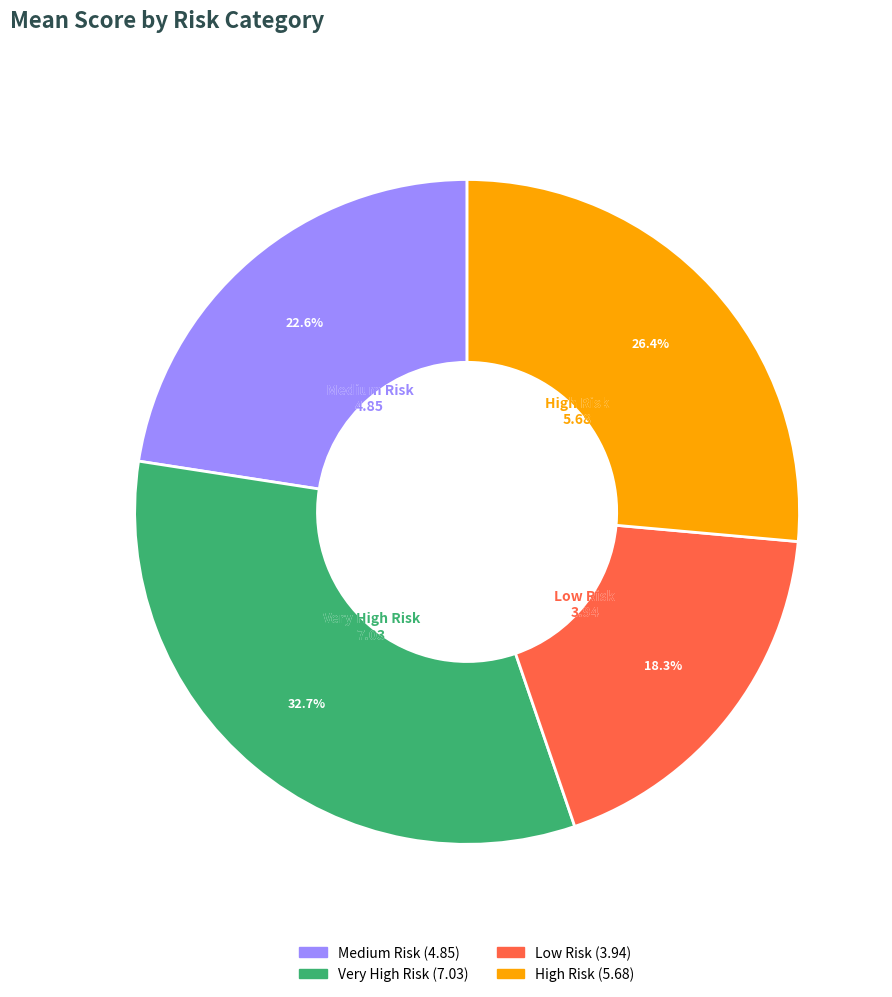

How much of the chart is everything except Low Risk?

81.7%